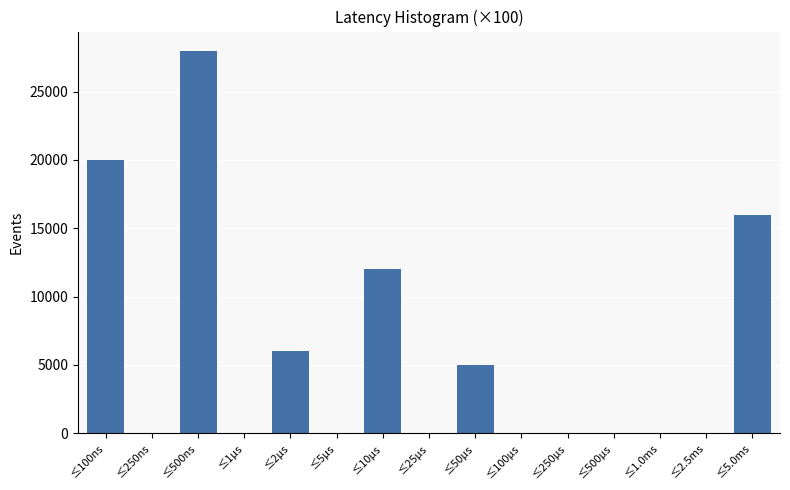

Reading right to left, list all the values displayed in this chart.

≤5.0ms=16000	≤2.5ms=0	≤1.0ms=0	≤500µs=0	≤250µs=0	≤100µs=0	≤50µs=5000	≤25µs=0	≤10µs=12000	≤5µs=0	≤2µs=6000	≤1µs=0	≤500ns=28000	≤250ns=0	≤100ns=20000